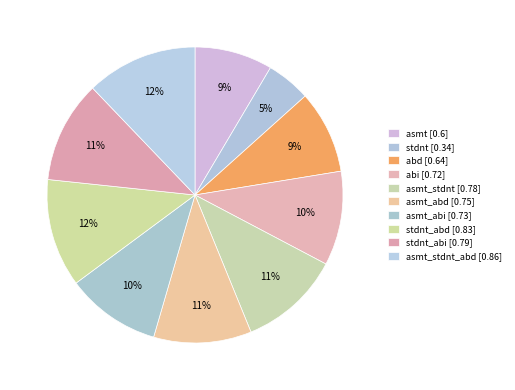

Is there any slice that represents more than half of the pie?

No